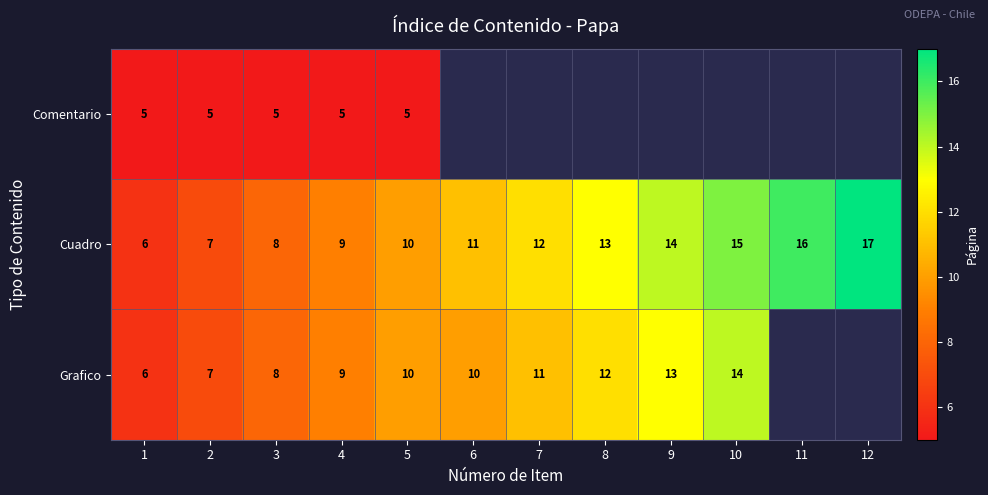

At which label is Cuadro closest to 11?

6